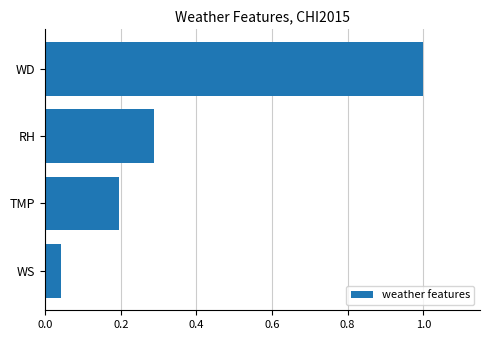

Rank the categories by value from highest to lowest.

WD, RH, TMP, WS